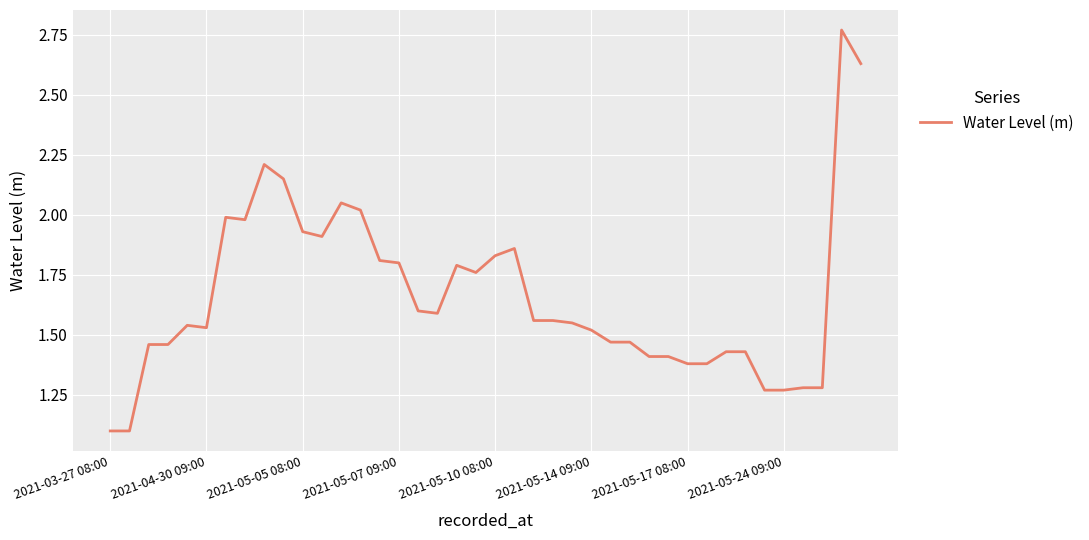

What is the smallest value displayed?

1.1